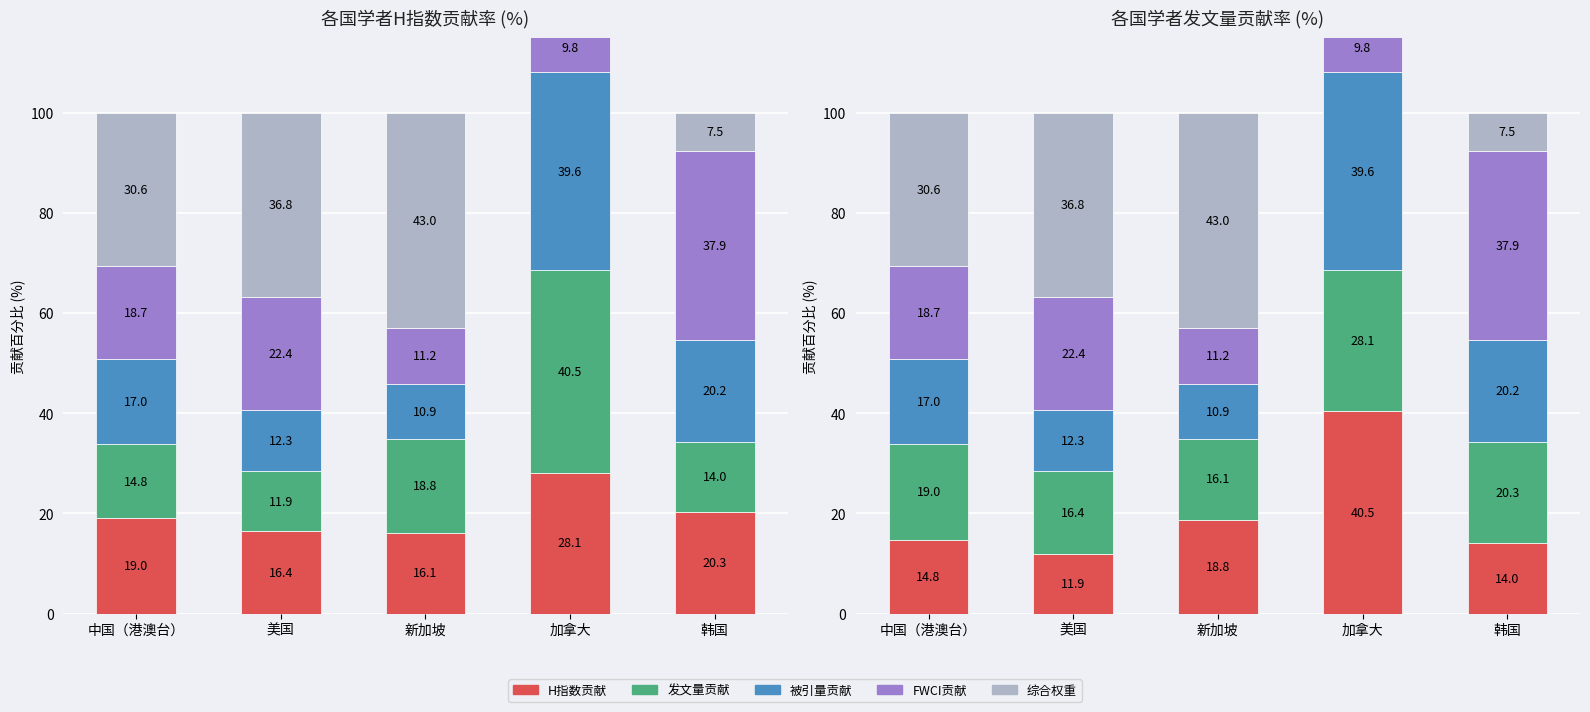

Which series changed the most between 中国（港澳台） and 韩国?

综合权重